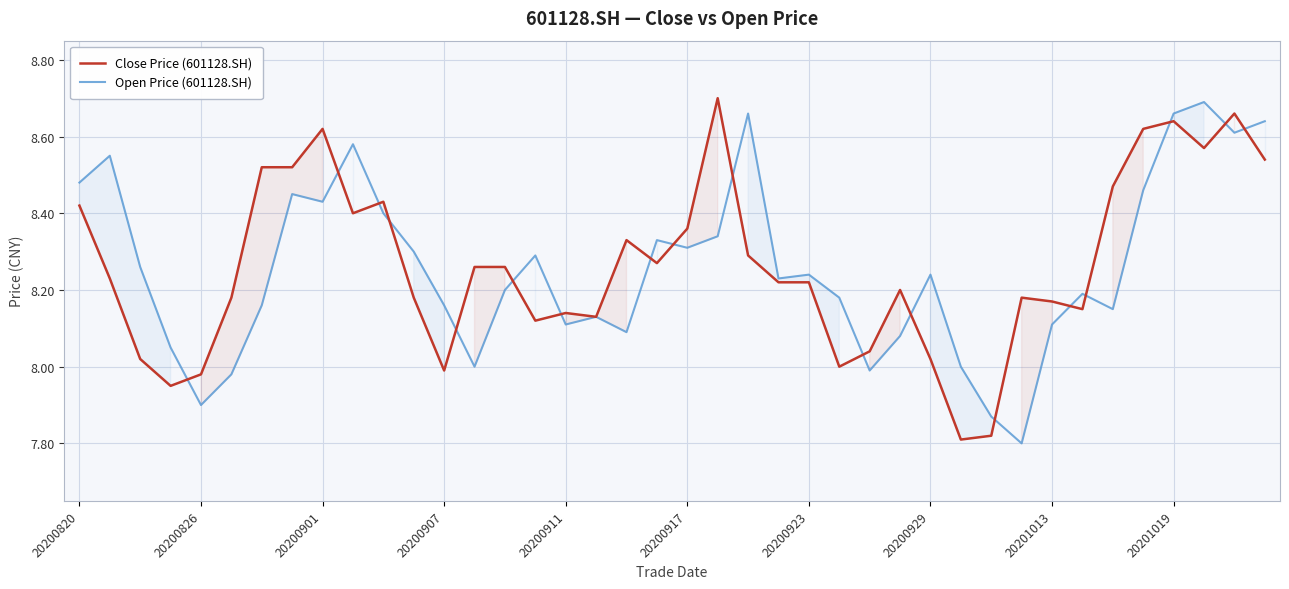

At which category is the sum across all series the highest?

20201019